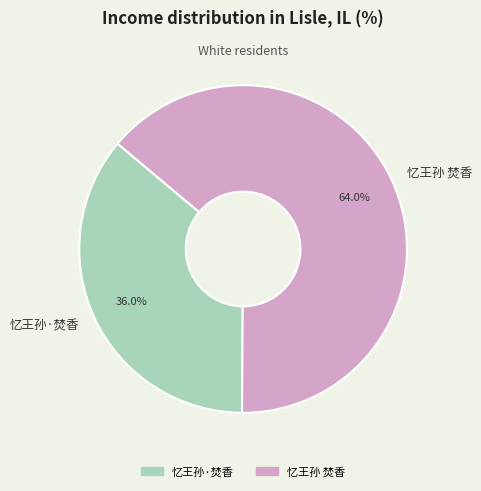

To the nearest percent, what is the average slice percentage?

50%